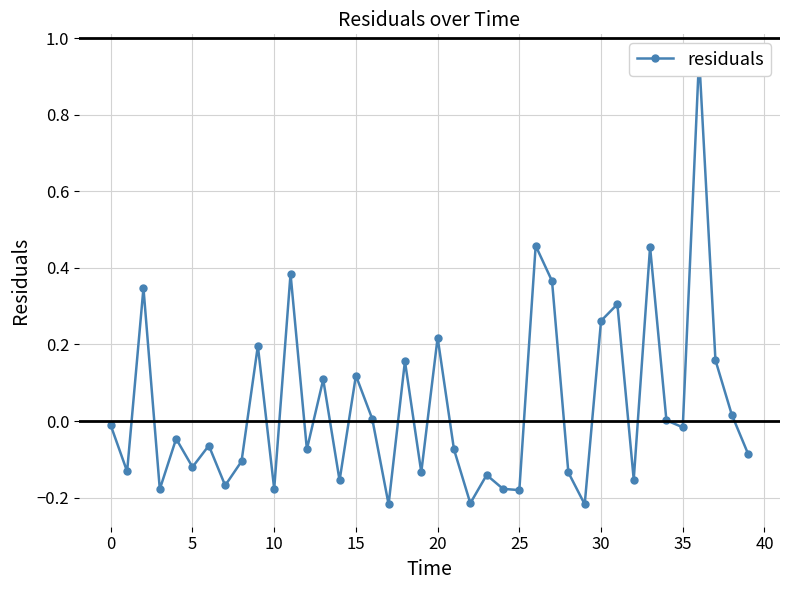

What is the maximum value shown in the chart?

1.0